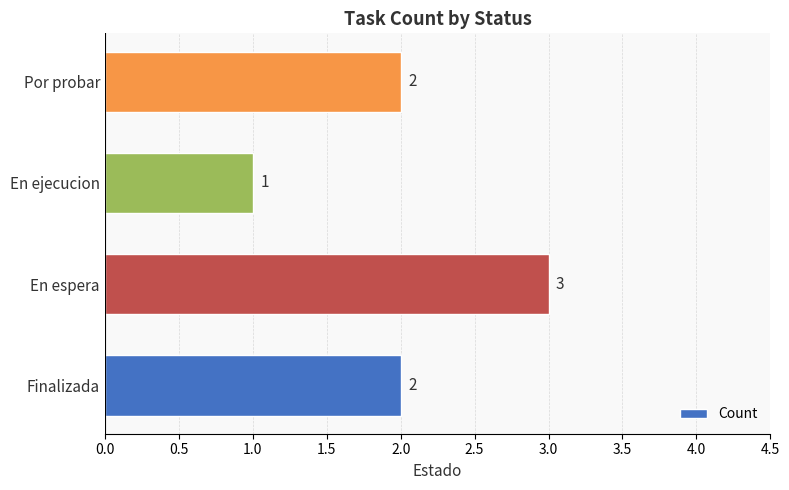

How many data points are less than 2?

1